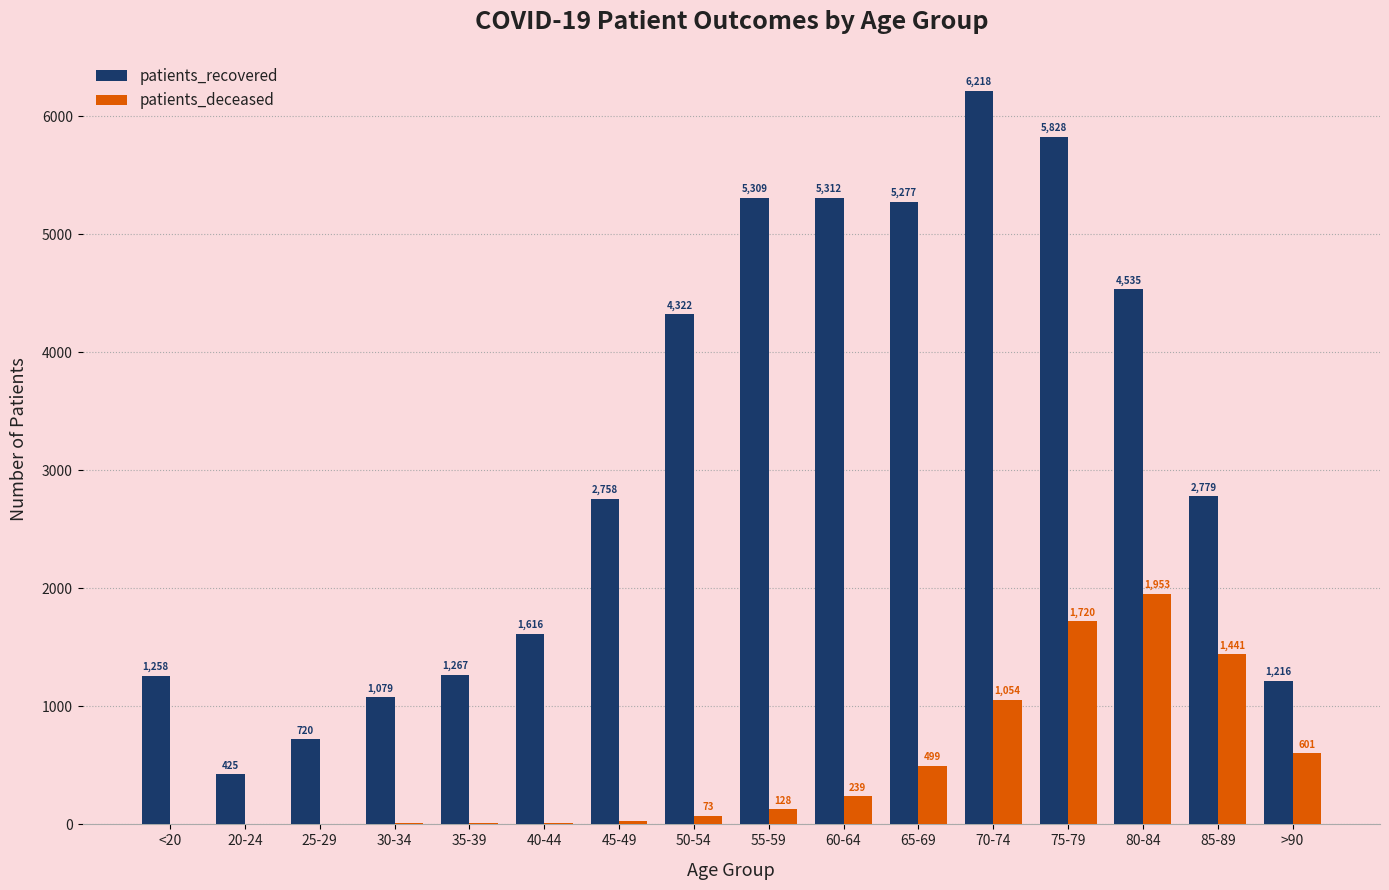

Are the bars horizontal?

No